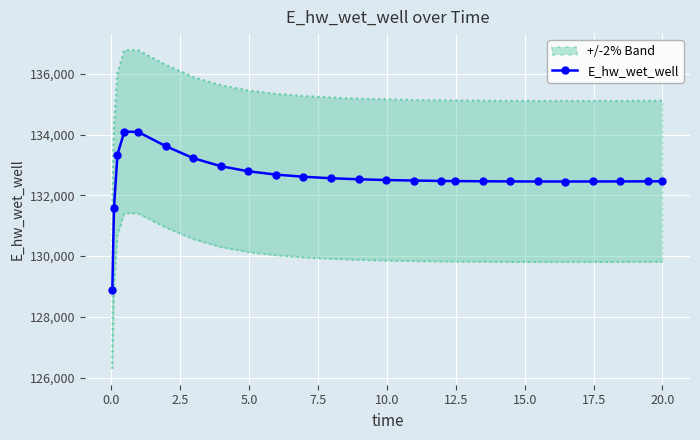

True or false: the data shows 84179.5 at 18.

False